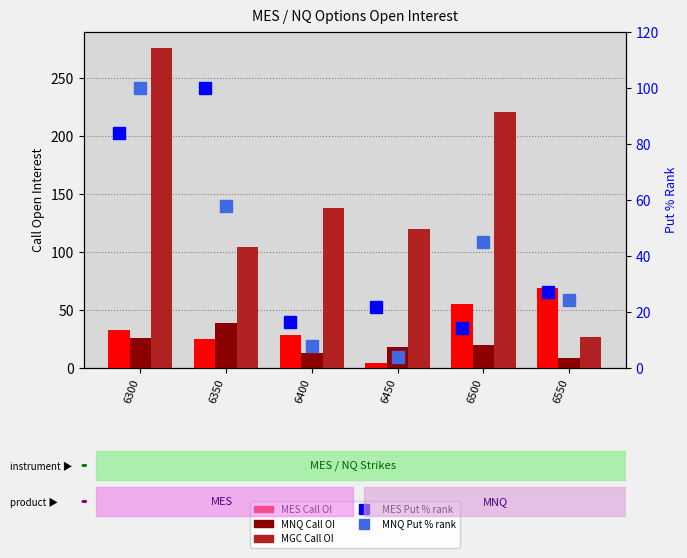

What is the sum of all MGC Call OI values?

886.0